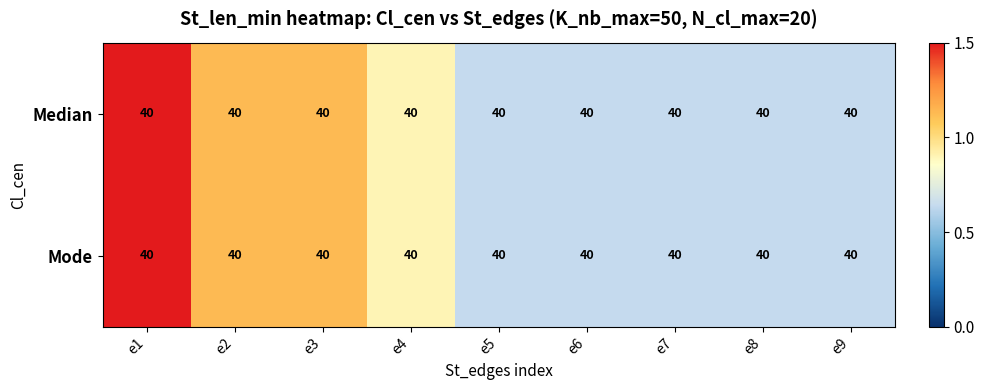

At which category is the sum across all series the highest?

e1